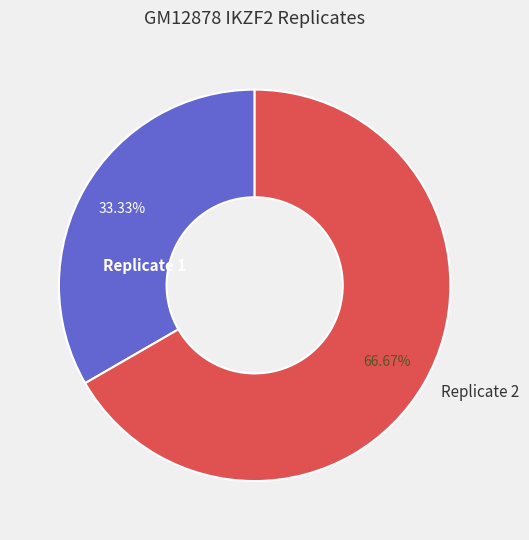

Which slice is the largest?

Replicate 2